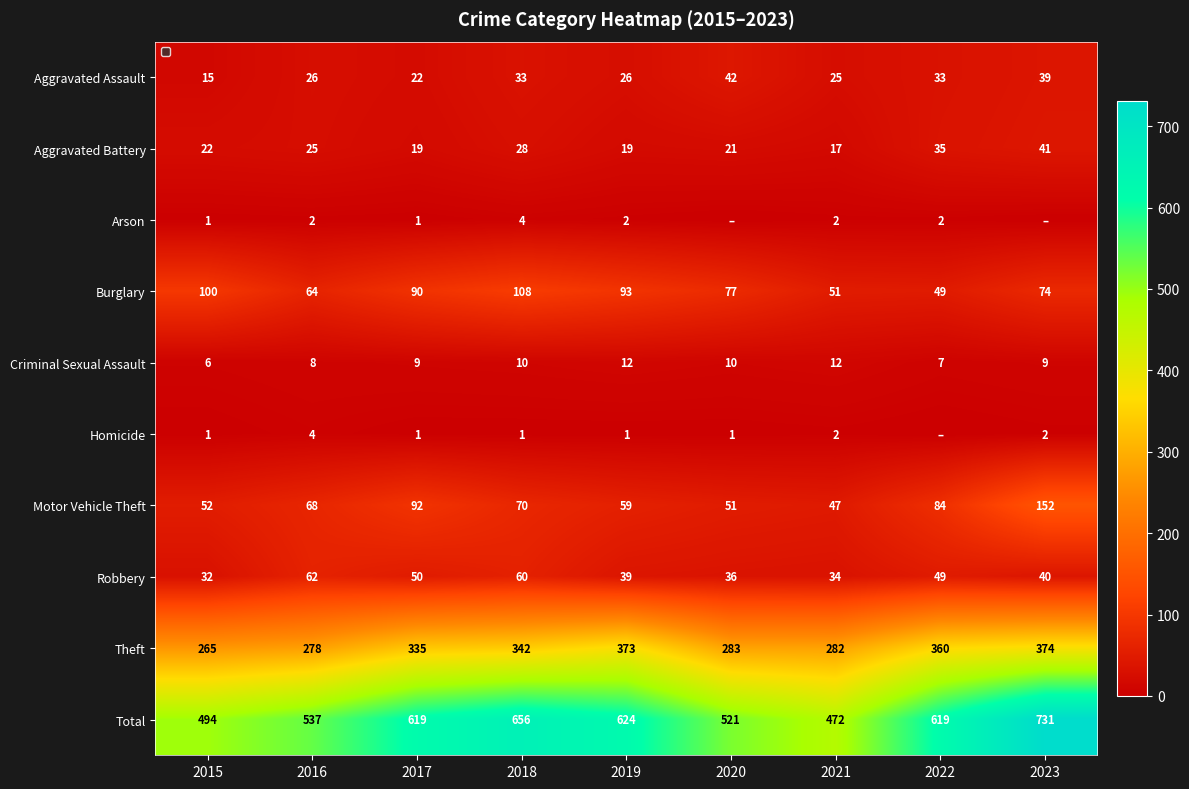

Which series changed the most between 2016 and 2020?

Robbery